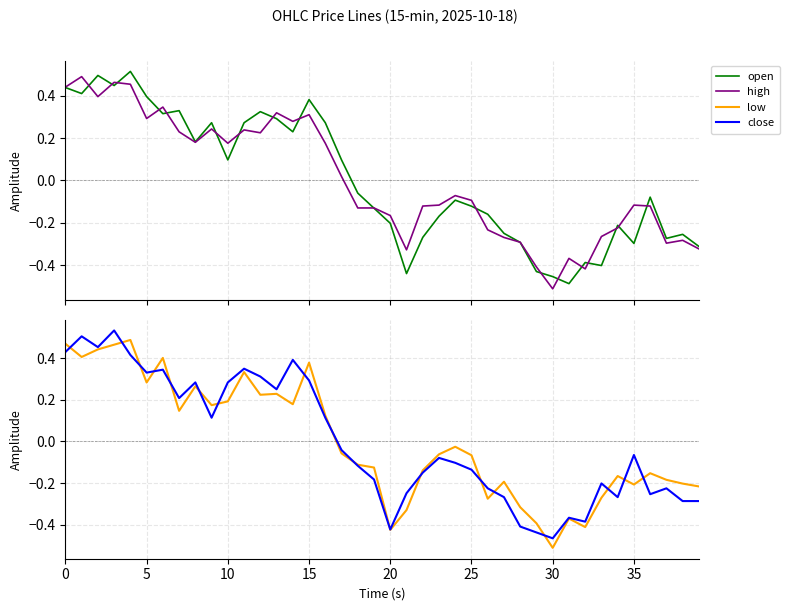

At how many categories does at least one series exceed 0?

18